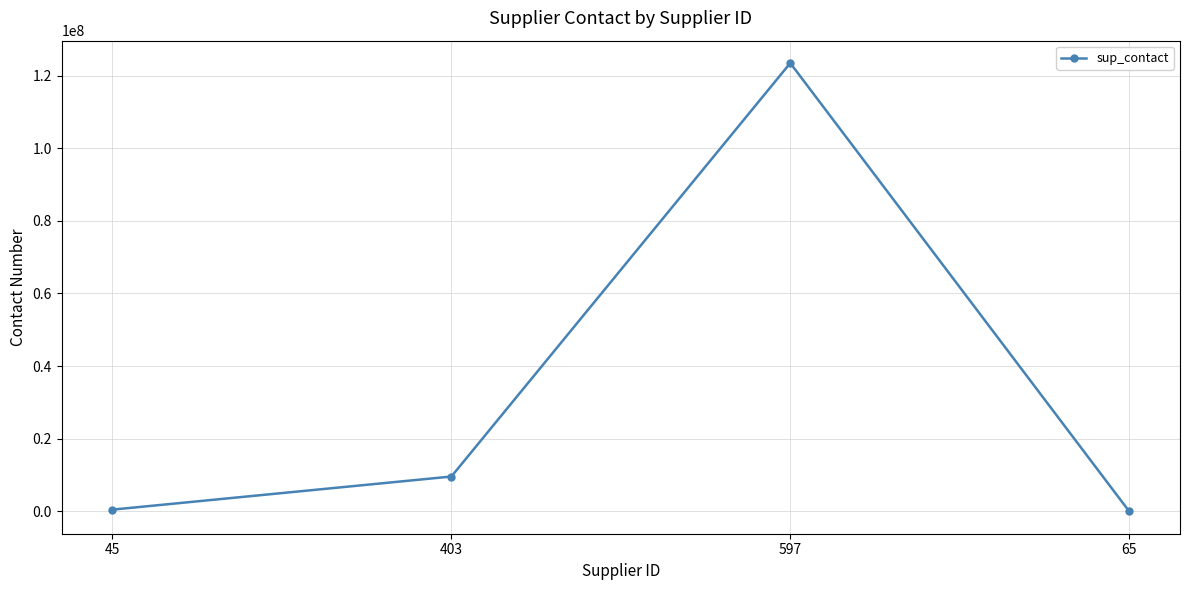

What is the greatest value displayed?

123456889